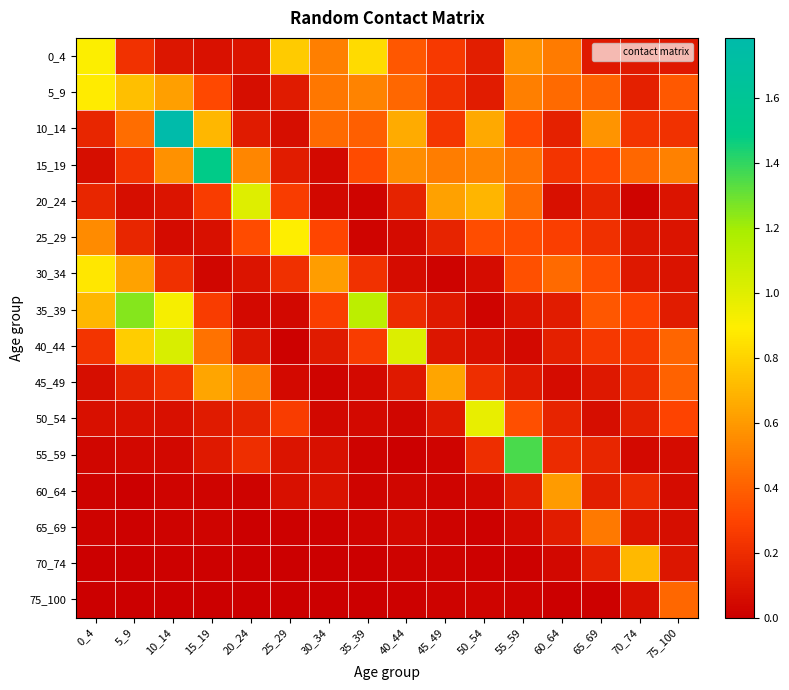

Count the number of data series in this chart.

16